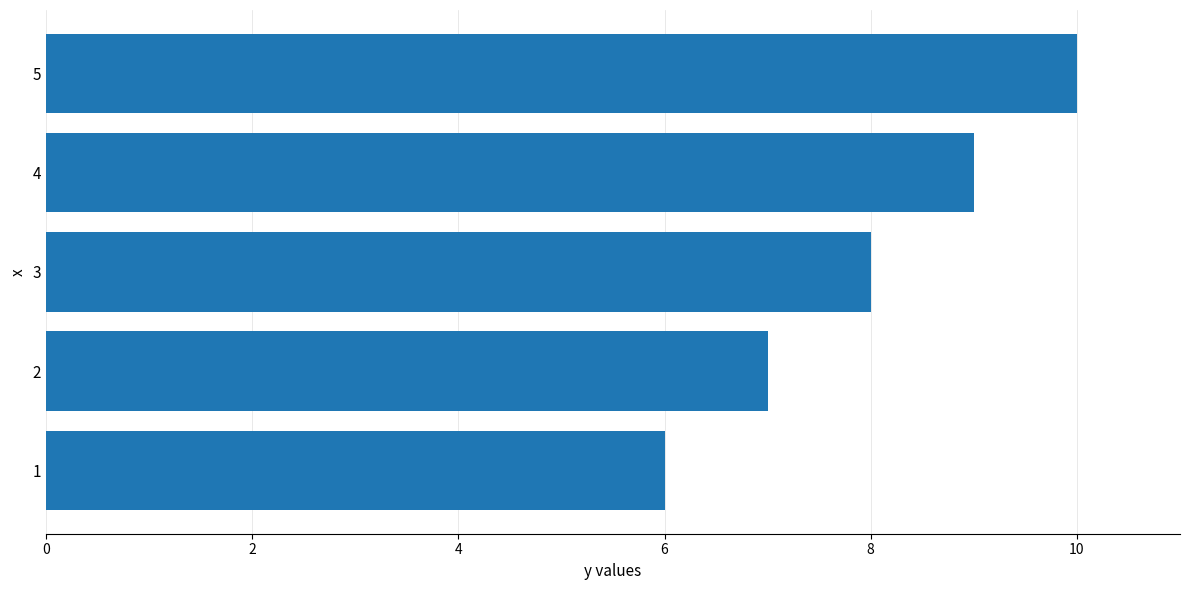

The chart shows a value of 10 at 5. True or false?

True